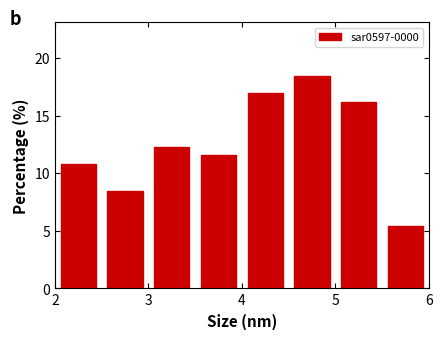

How tall is the bar that spans 5.0 to 5.5 on the x-axis? The values are not printed on the chart, so give them approximately, as read against the axis.

16.0